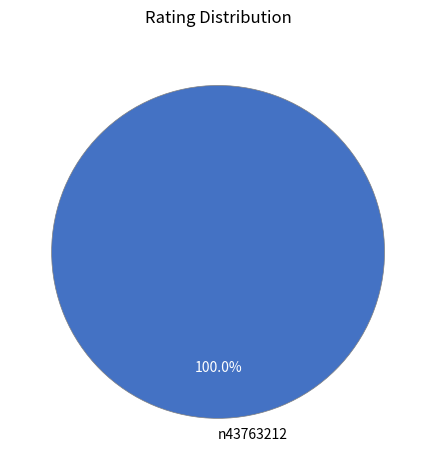

Is there a majority slice in this chart?

Yes